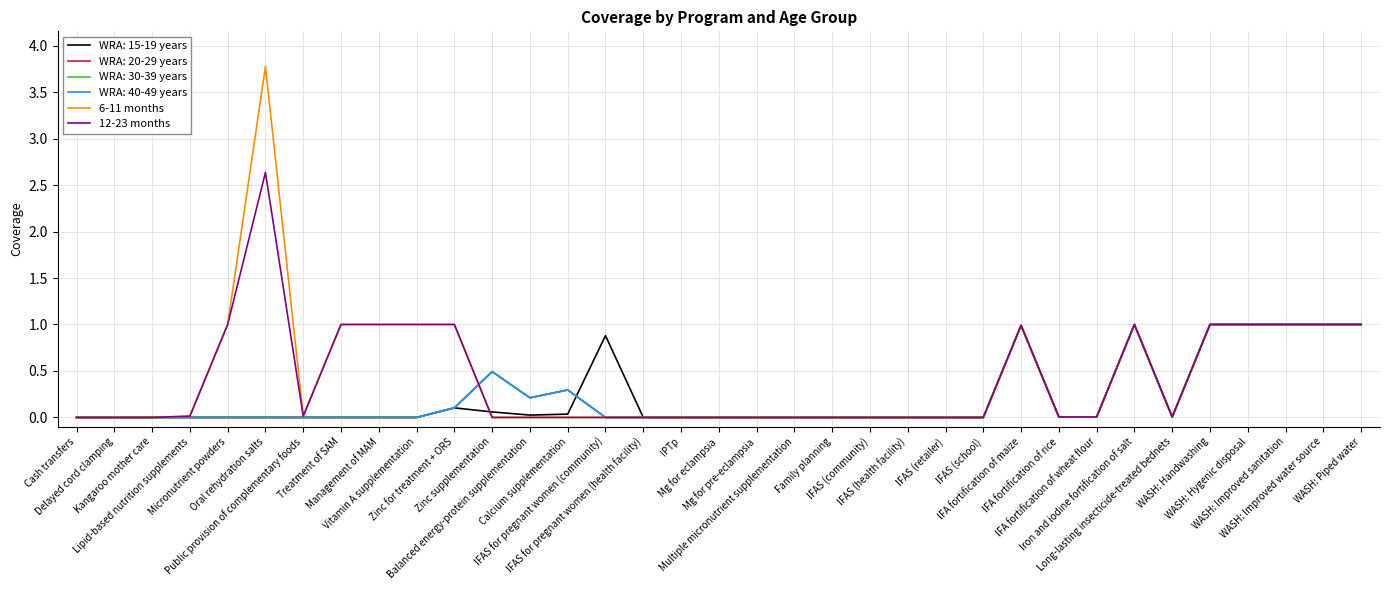

How many lines are shown in the chart?

6